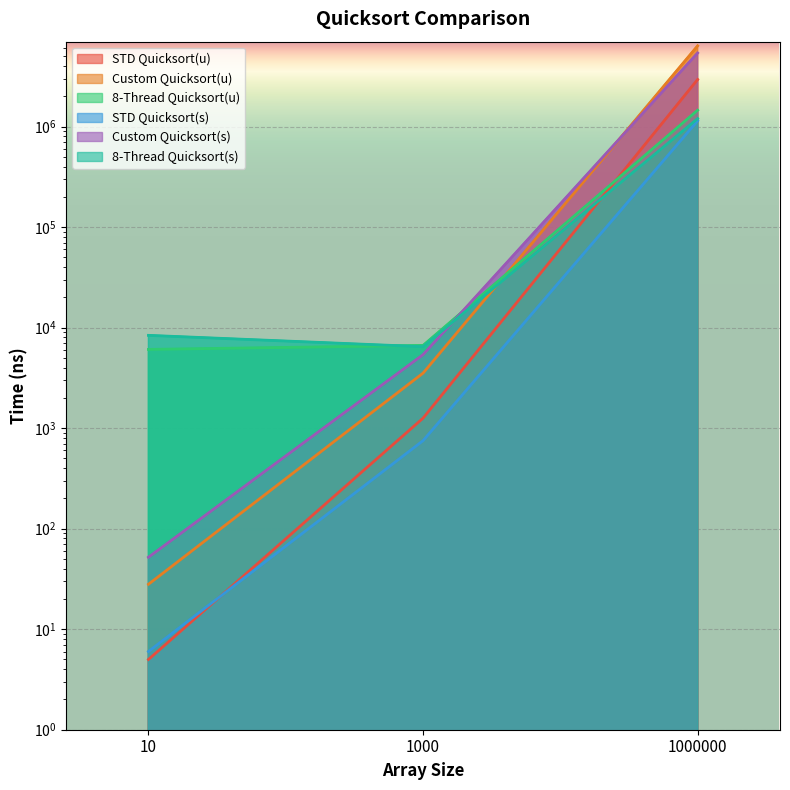

How many lines are shown in the chart?

6